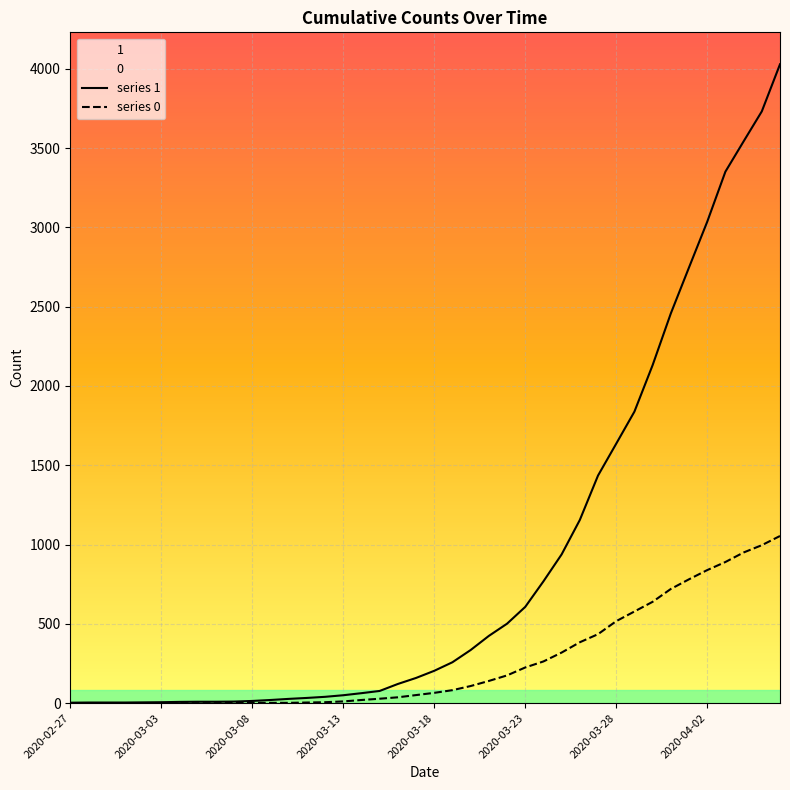

At how many categories does at least one series exceed 1619?

10